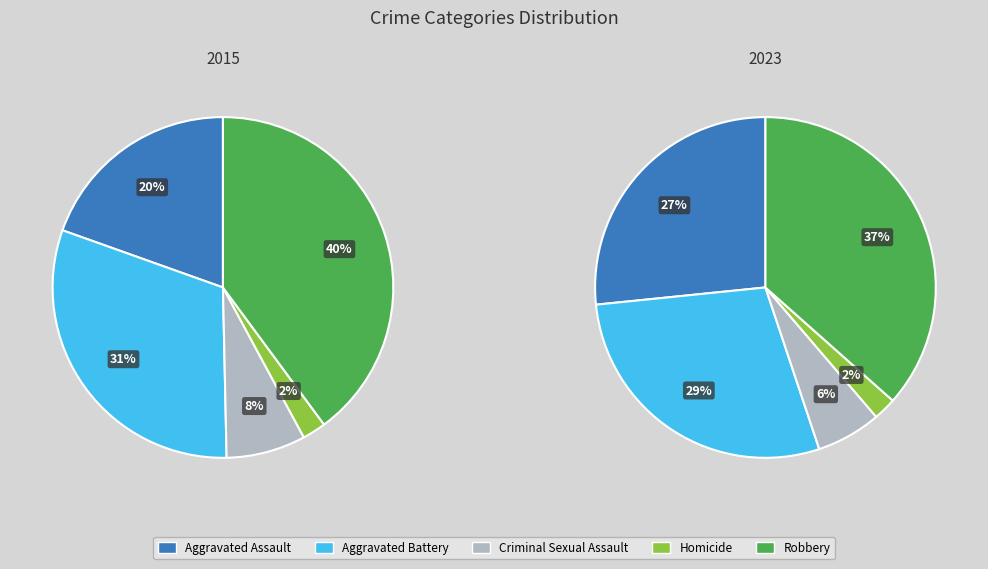

Between Robbery and Criminal Sexual Assault, which is larger?

Robbery